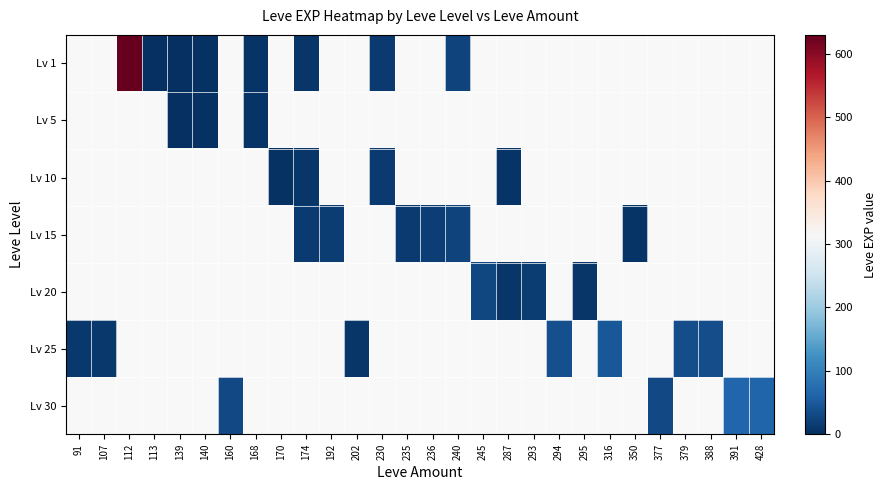

Which label corresponds to the largest value in the chart?

112